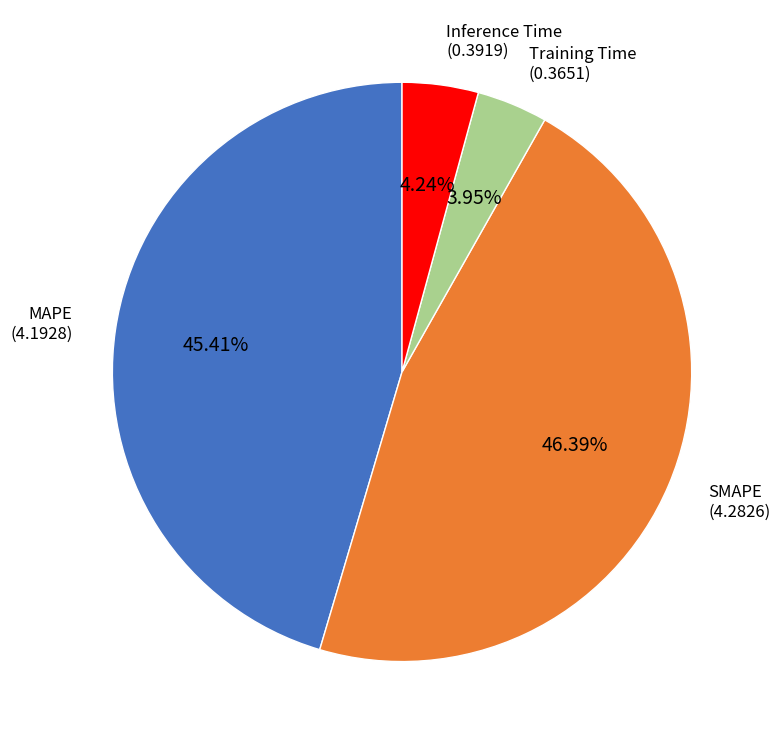

Does any single category account for the majority?

No